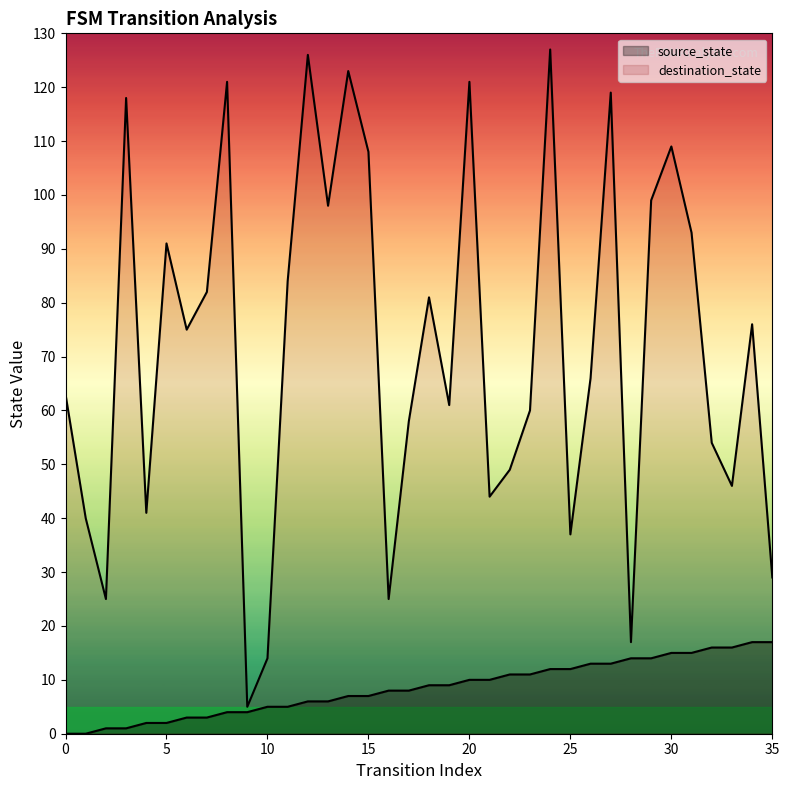

What is the difference between the second highest and minimum values in the input_num series?

121